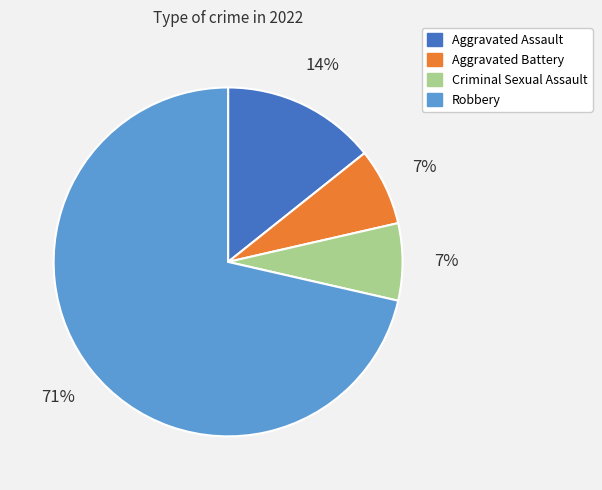

To the nearest percent, what is the average slice percentage?

25%